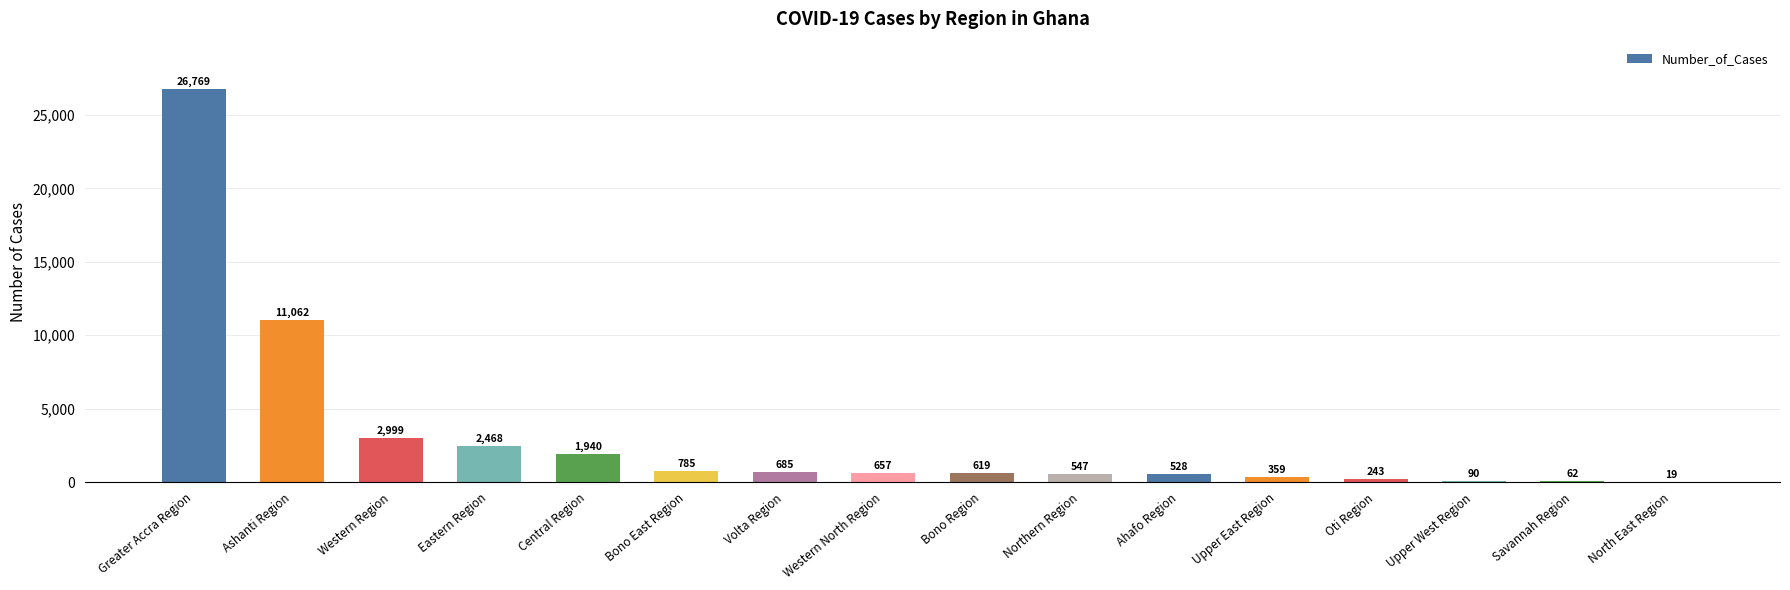

What is the sum of all values?

49832